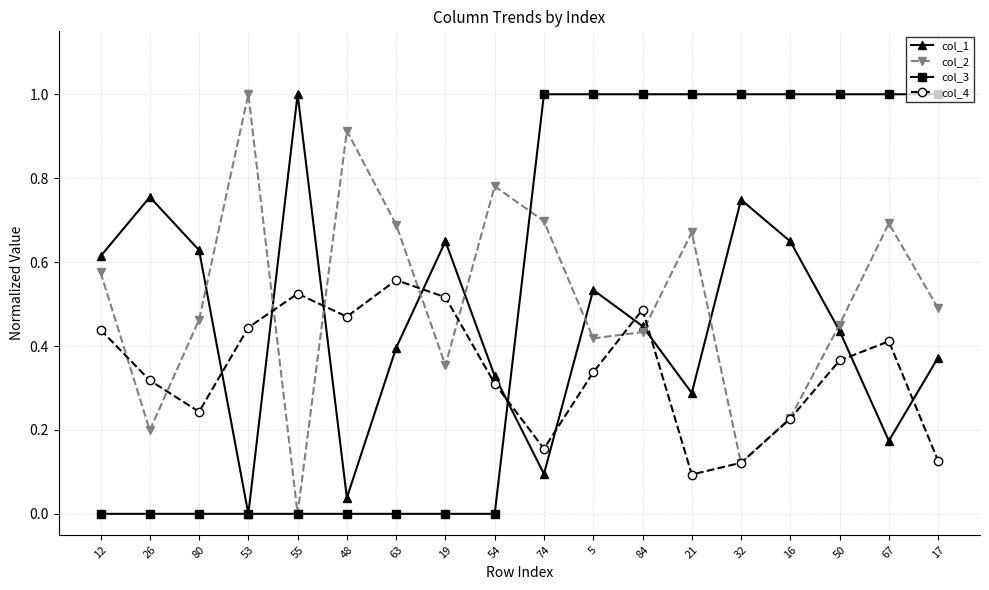

At which category does col_4 reach its first local valley?

80